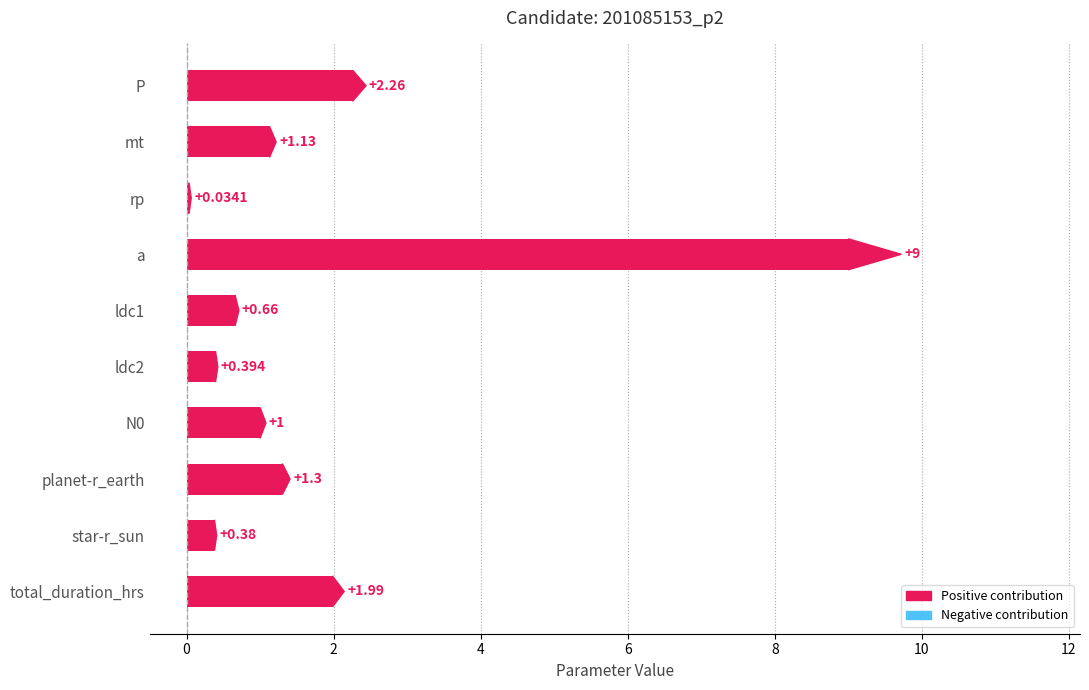

At which category does the chart reach its peak across all series?

a